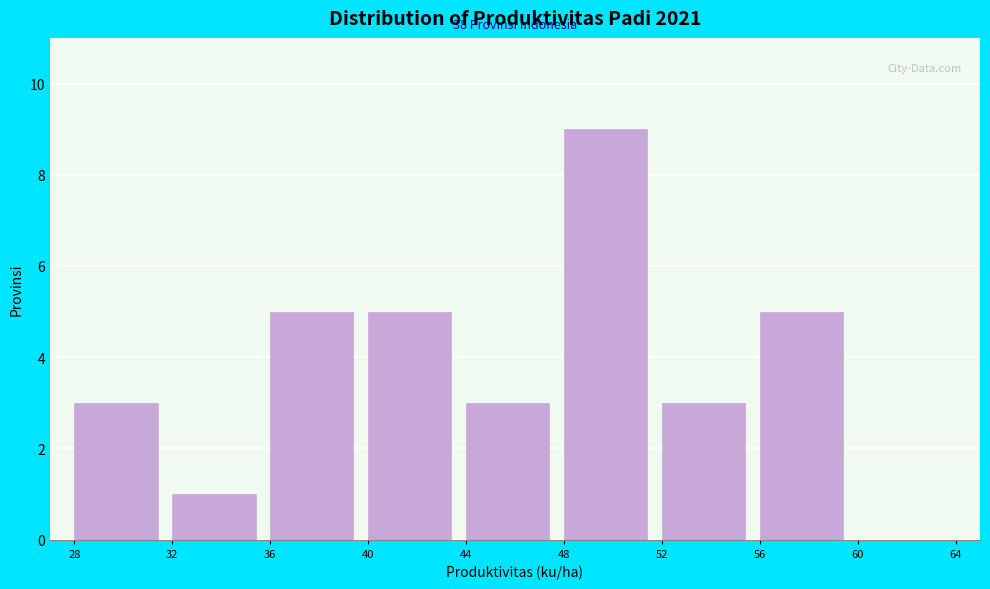

Over which range of the x-axis is the bar tallest?

48 to 52